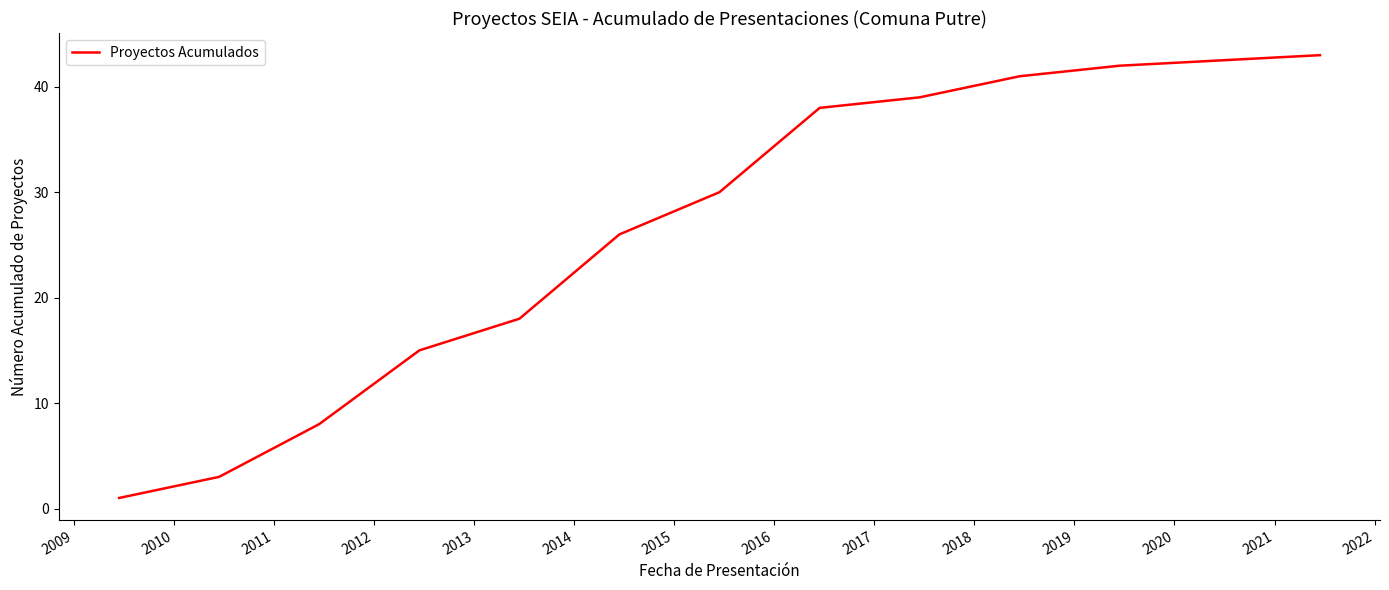

What is the difference between the maximum and minimum values?

42